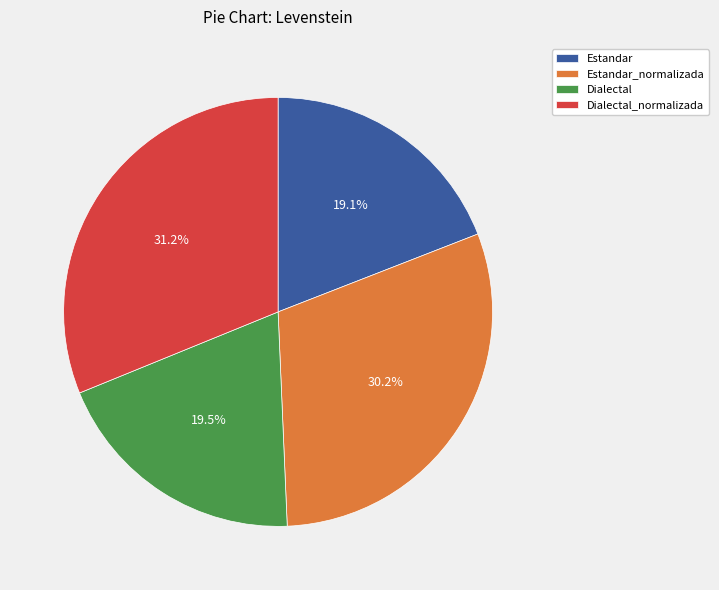

Is there any slice that represents more than half of the pie?

No